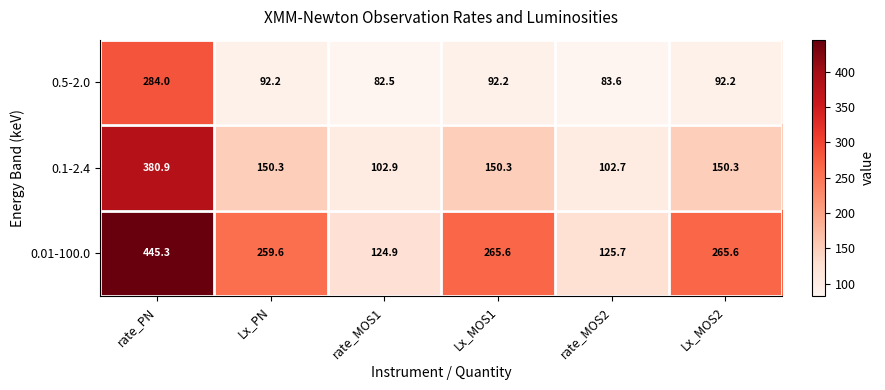

What is the spread (max minus min) of values at Lx_PN?

167.4